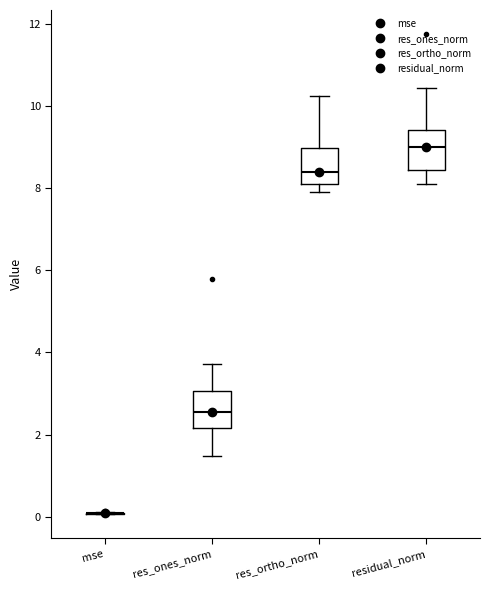

Reading left to right, transcribe this box plot: for each box, give where its median line is, the range the box spans, and where its two whiskers end, as read against the y-axis. The values are not printed on the chart, so give them approximately, as read against the axis.

mse: box collapsed to a line at 0.0, whiskers 0.0 to 0.2
res_ones_norm: median 2.6, box 2.2 to 3.0, whiskers 1.4 to 3.8
res_ortho_norm: median 8.4, box 8.0 to 9.0, whiskers 8.0 (just below the box's lower edge) to 10.2
residual_norm: median 9.0, box 8.4 to 9.4, whiskers 8.2 to 10.4